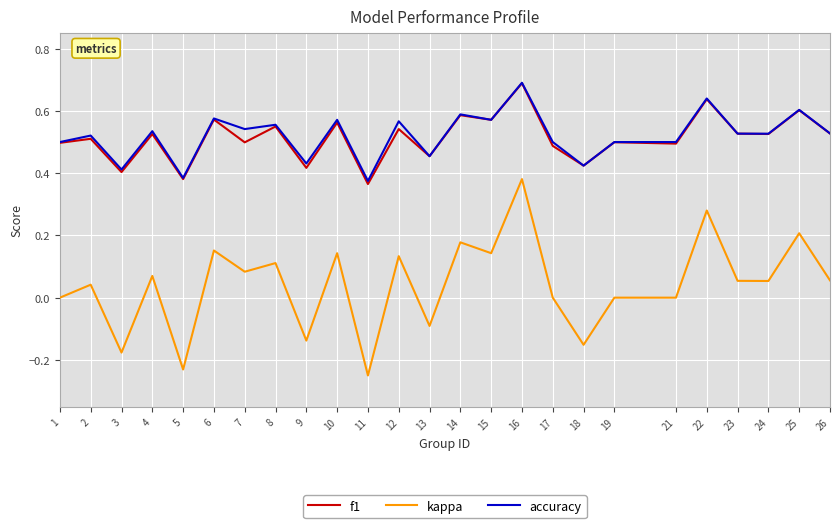

True or false: accuracy has a value of 0.4 at 11.

True